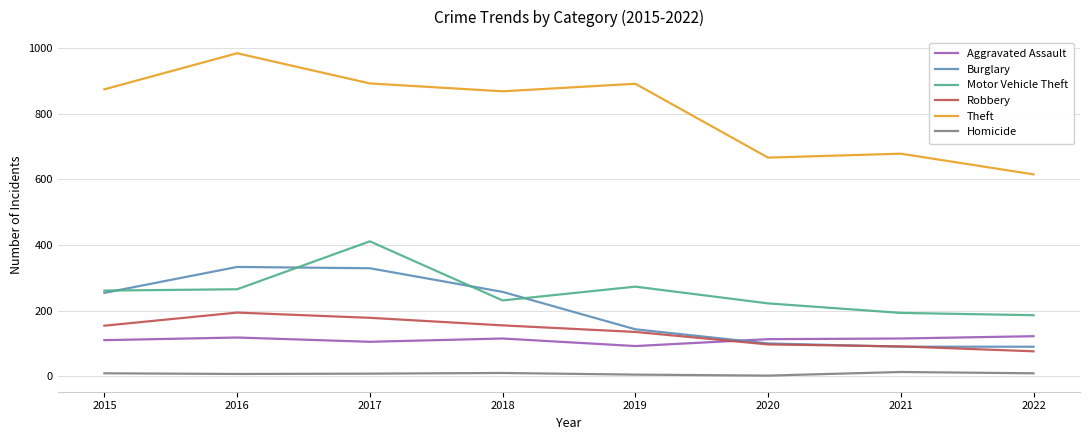

List the series in order of their peak value, highest first.

Theft, Motor Vehicle Theft, Burglary, Robbery, Aggravated Assault, Homicide